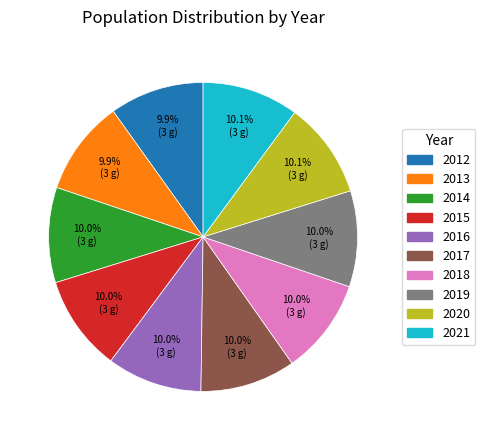

Count the number of slices in the pie.

10